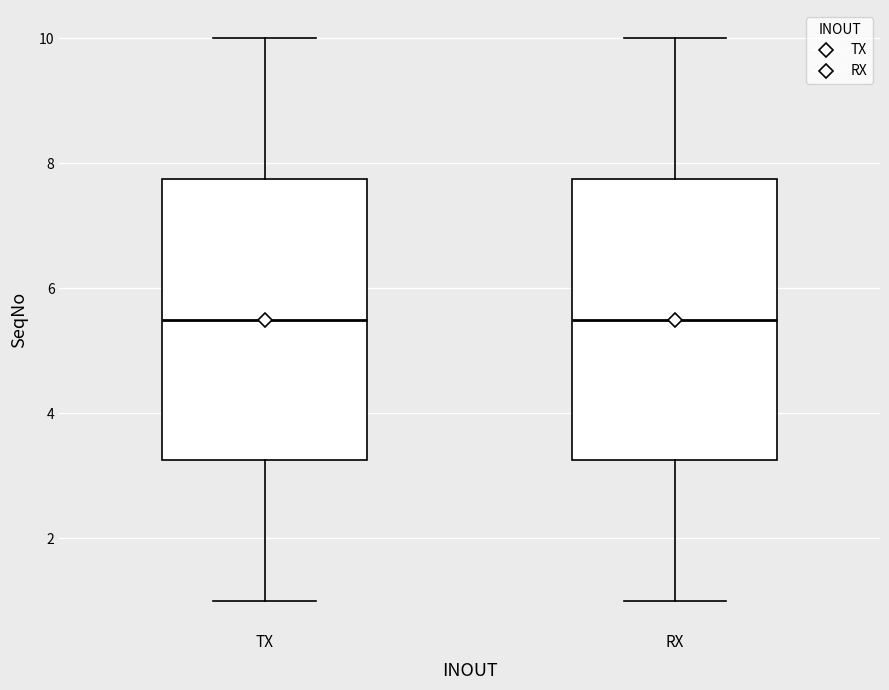

Where does the median line of the box for TX sit on the y-axis? The values are not printed on the chart, so give them approximately, as read against the axis.

5.6